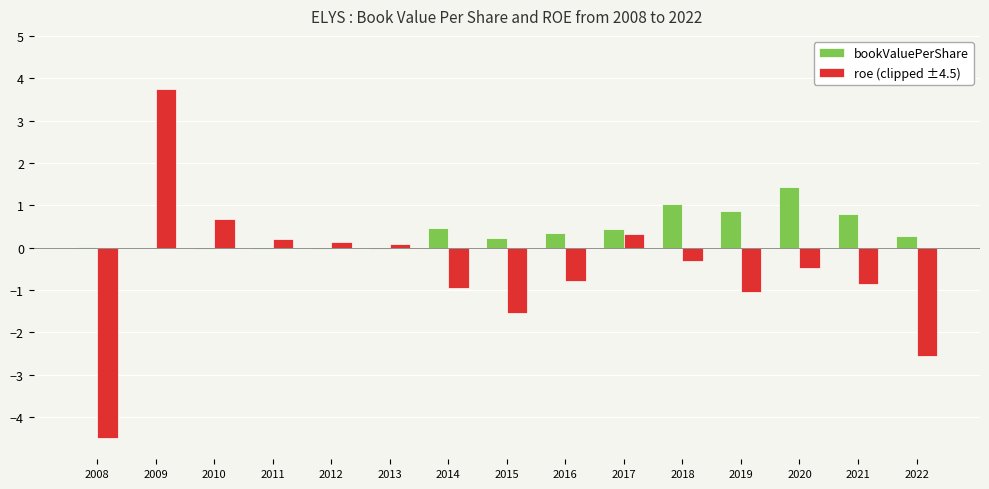

The value of roe (clipped ±4.5) at 2016 is -1.4. True or false?

False